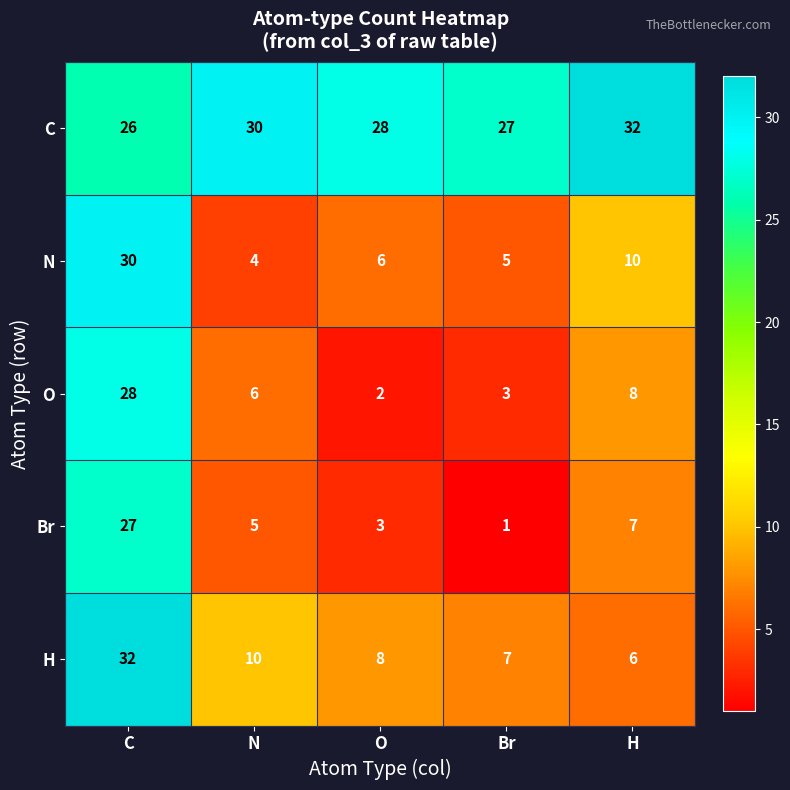

Rank the categories by O value from highest to lowest.

C, H, N, Br, O